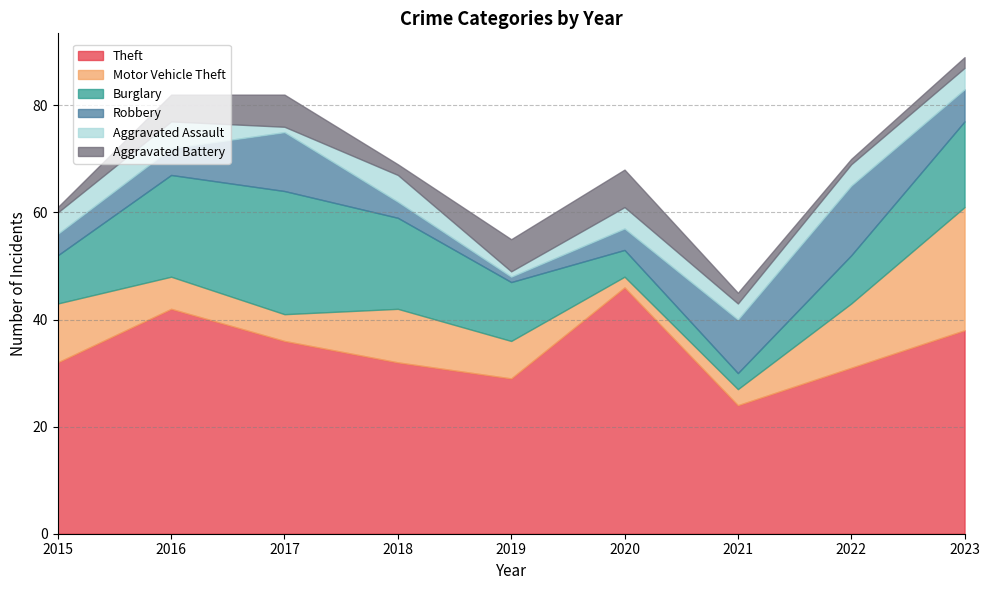

What is the difference between the maximum and minimum values in the Aggravated Battery series?

6